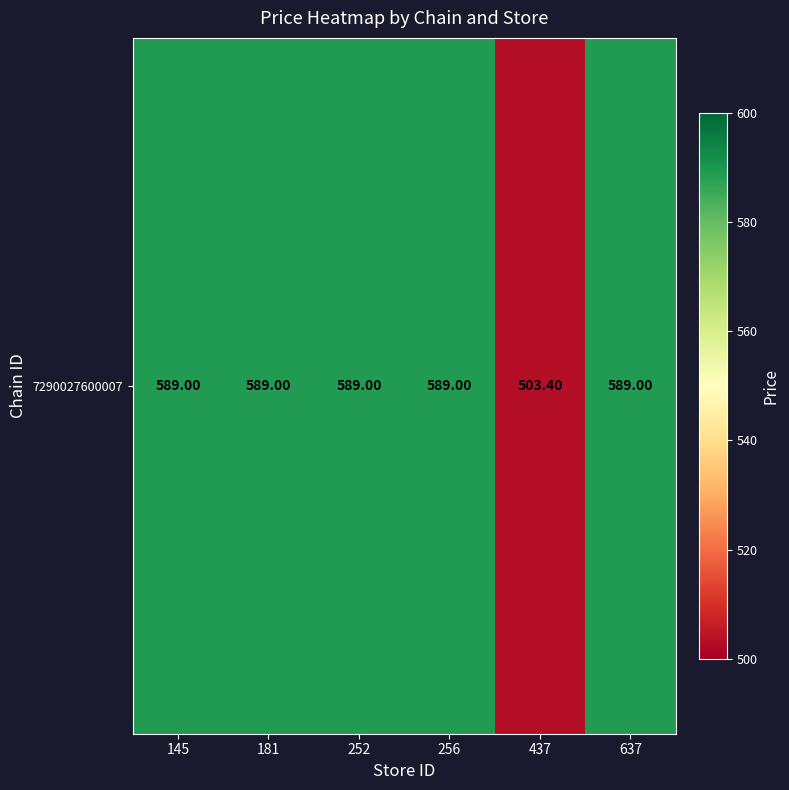

What is the smallest value displayed?

503.4